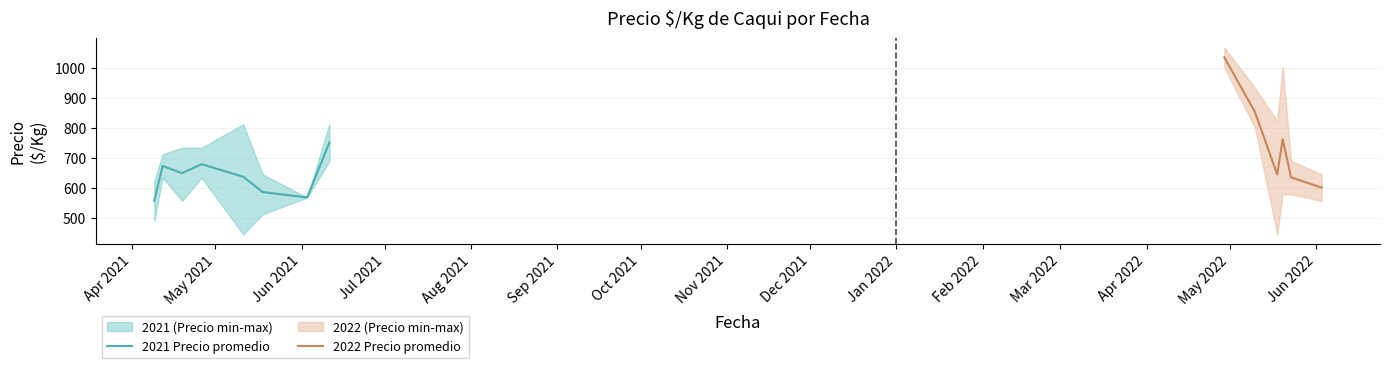

What is the value of the Precio minimo point at the 11th from the left?

578